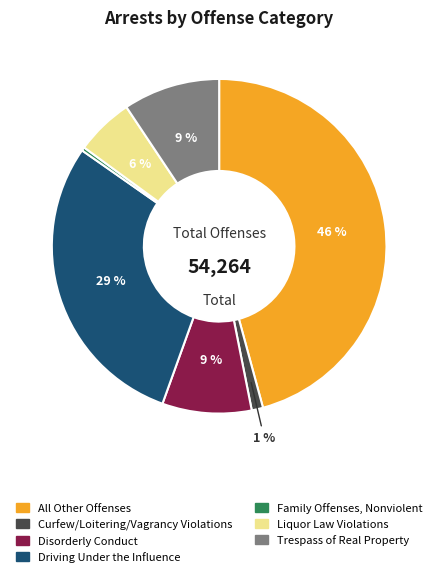

Count the number of slices in the pie.

7